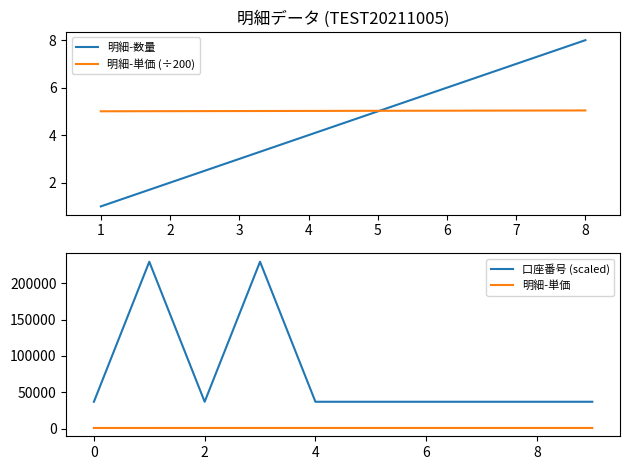

What is the maximum value for 明細-数量?

8.0